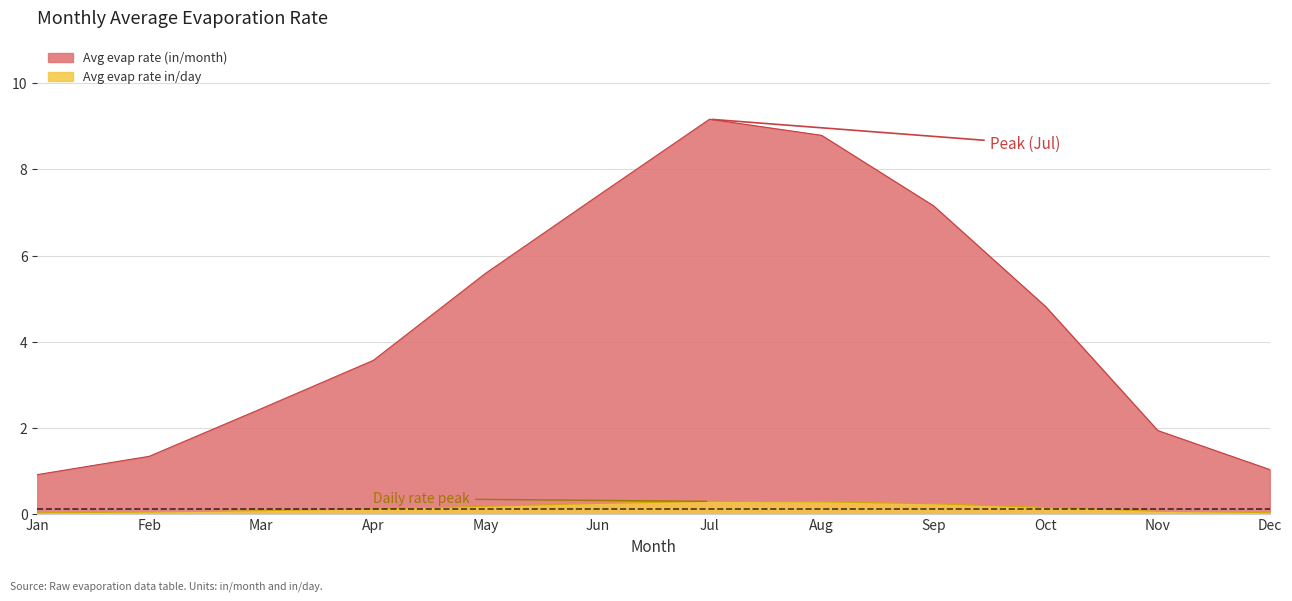

Does the chart display data point markers on the line(s)?

No